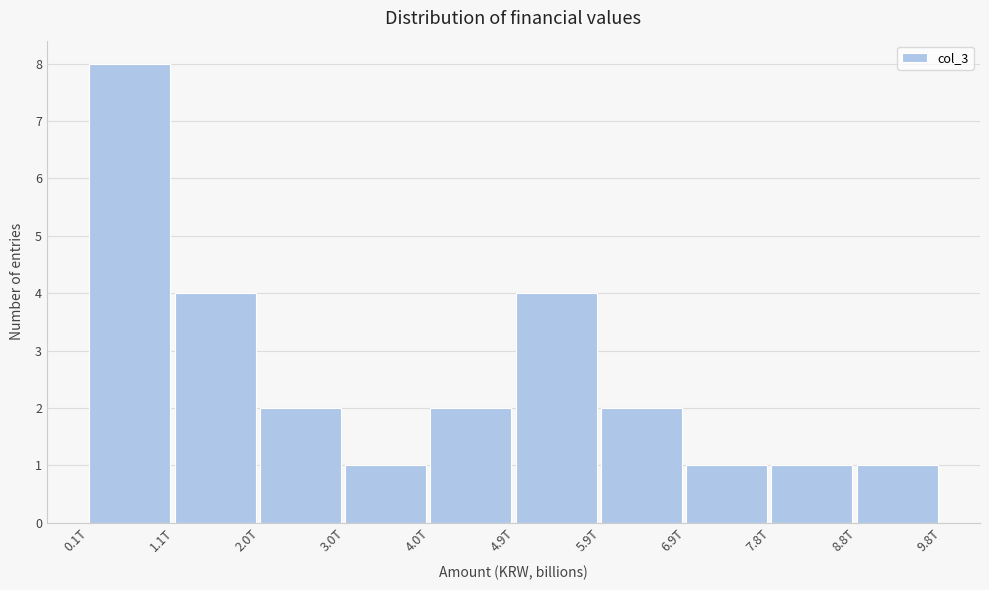

Reading left to right, what are all the values shown in this chart?

8	4	2	1	2	4	2	1	1	1